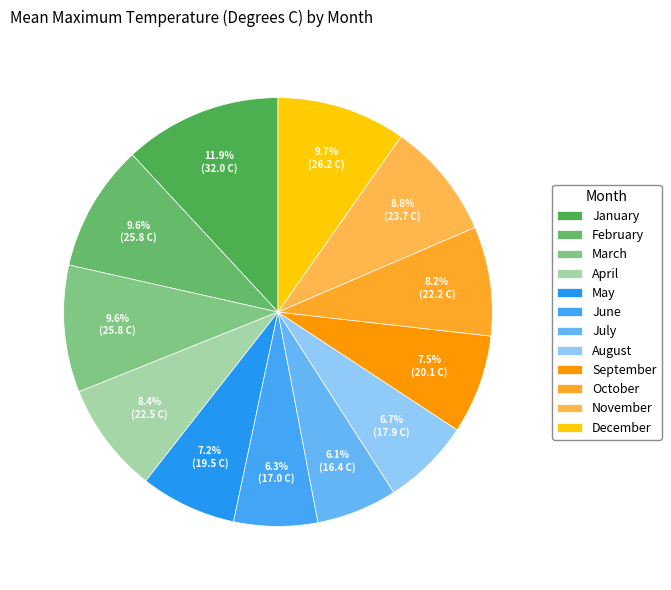

Is it true that June is 6% of the pie?

True